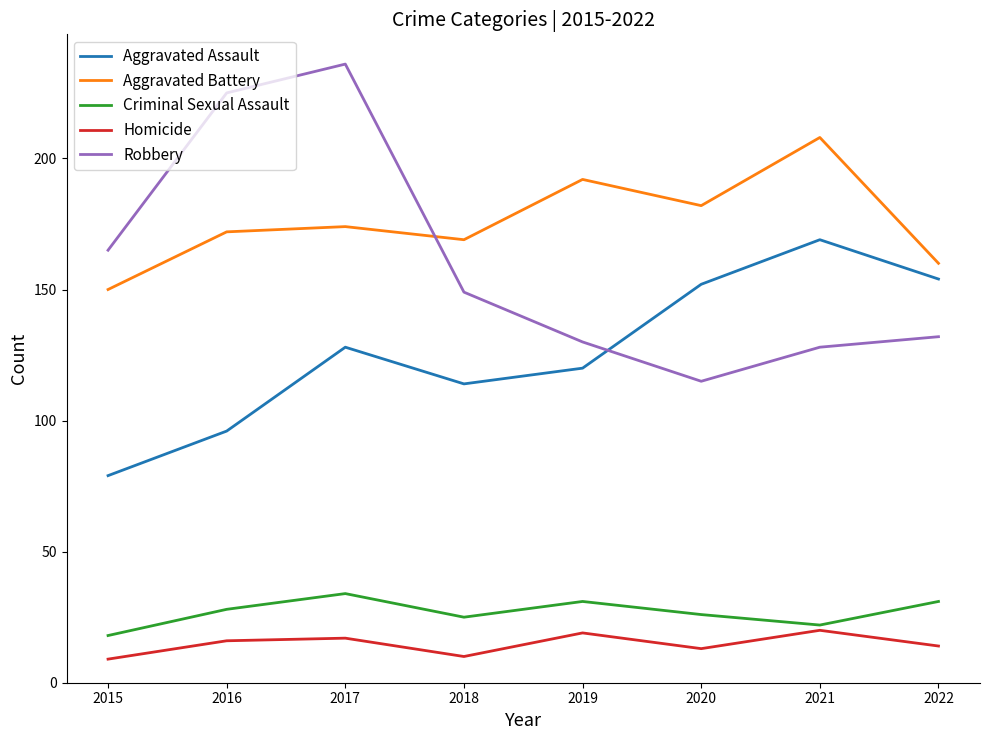

Rank the series by their maximum value, from highest to lowest.

Robbery, Aggravated Battery, Aggravated Assault, Criminal Sexual Assault, Homicide